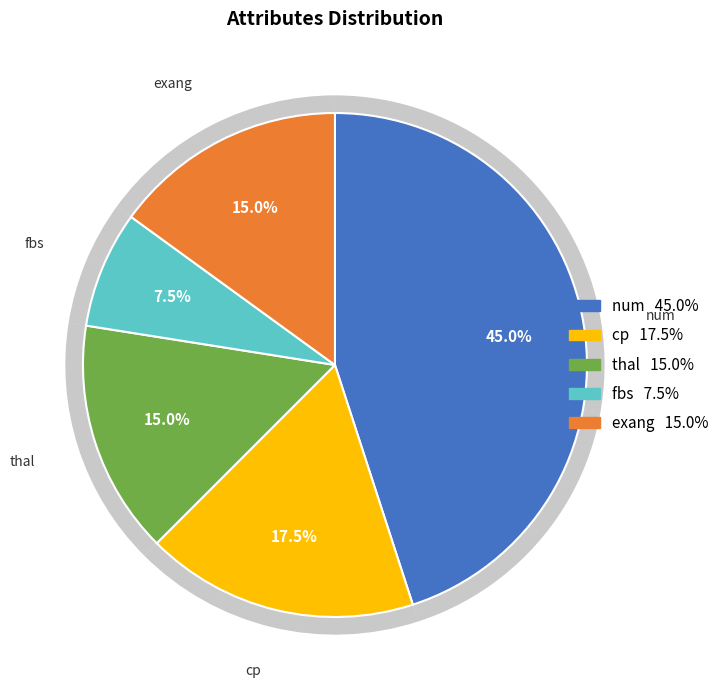

Is the sum of num and thal greater than half?

Yes